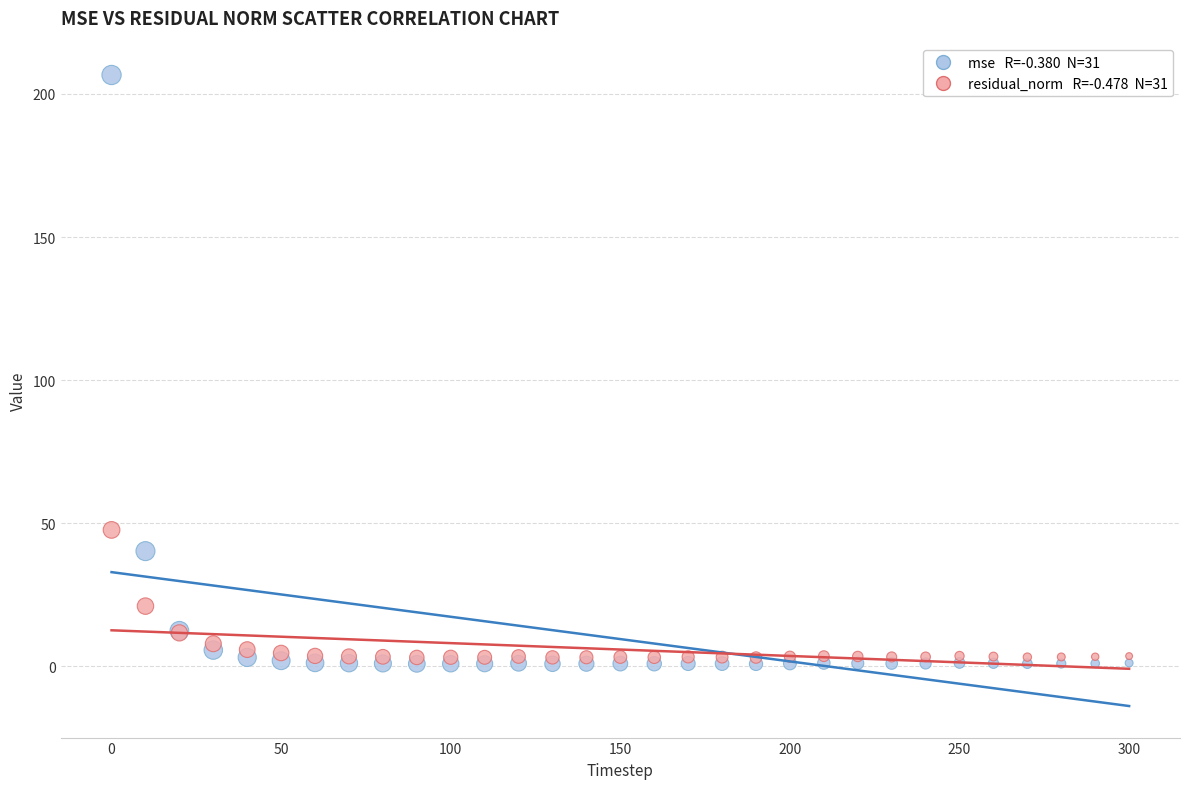

Across all series, what Y value is closest to 103?

47.7